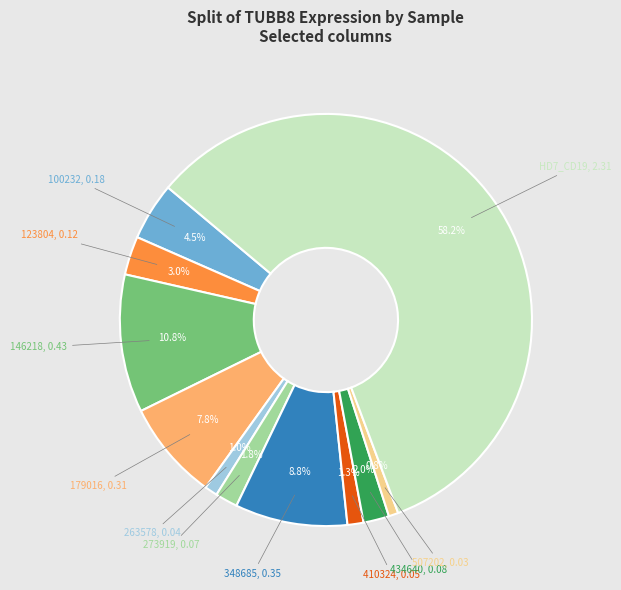

Which slice is the largest?

HD7_CD19